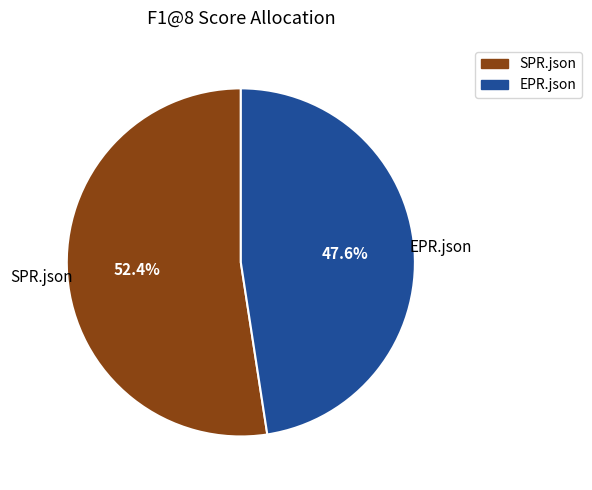

Rank the categories by value from lowest to highest.

EPR.json, SPR.json